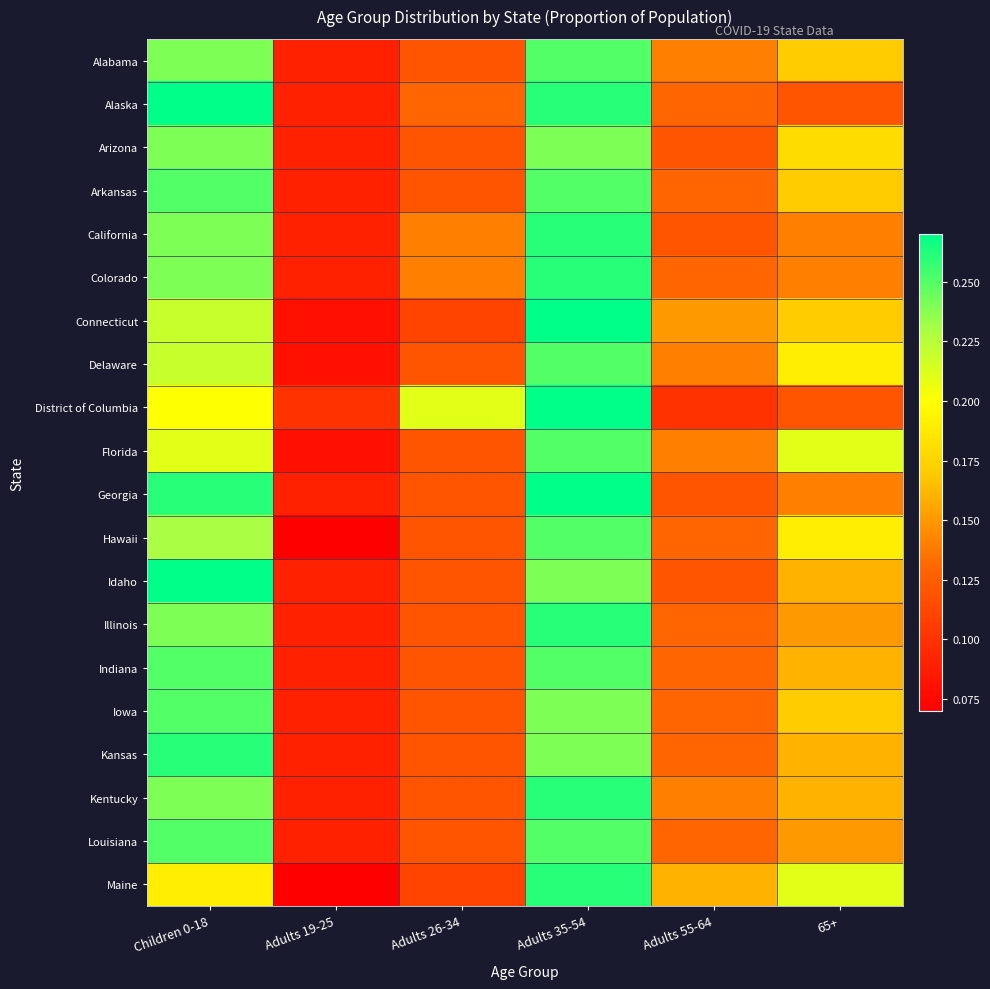

Between Adults 55-64 and Adults 26-34, which is larger?

Adults 55-64